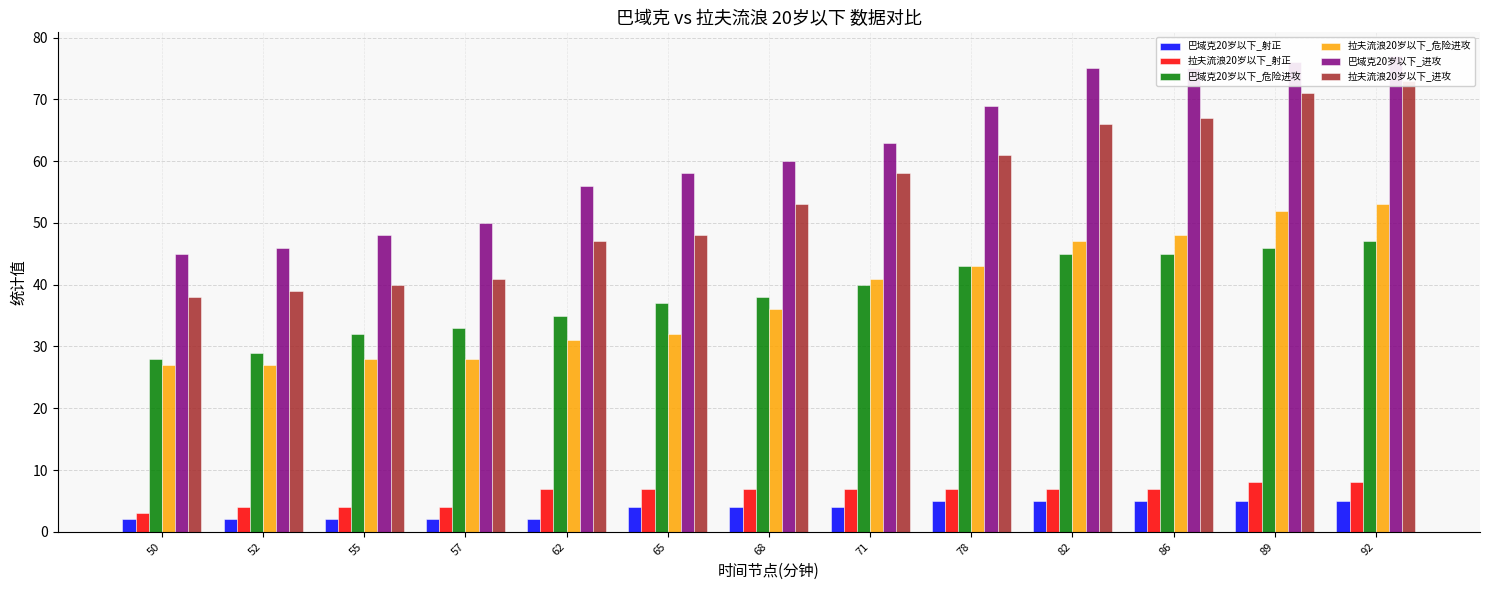

Is it true that 拉夫流浪20岁以下_危险进攻 equals 87 at 92?

False